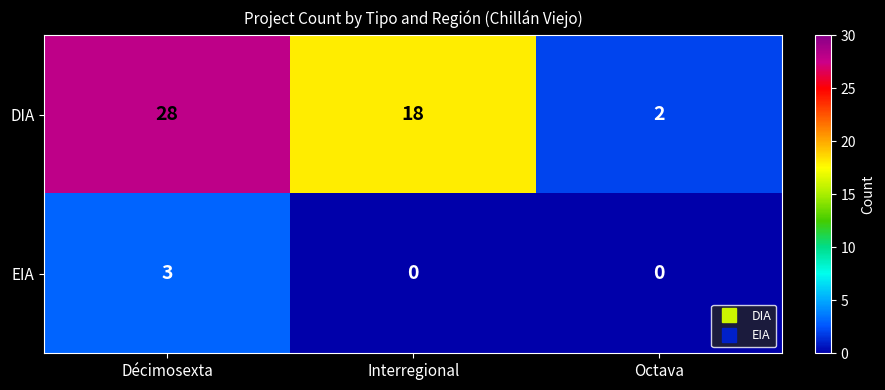

At which label does DIA first exceed 18?

Décimosexta